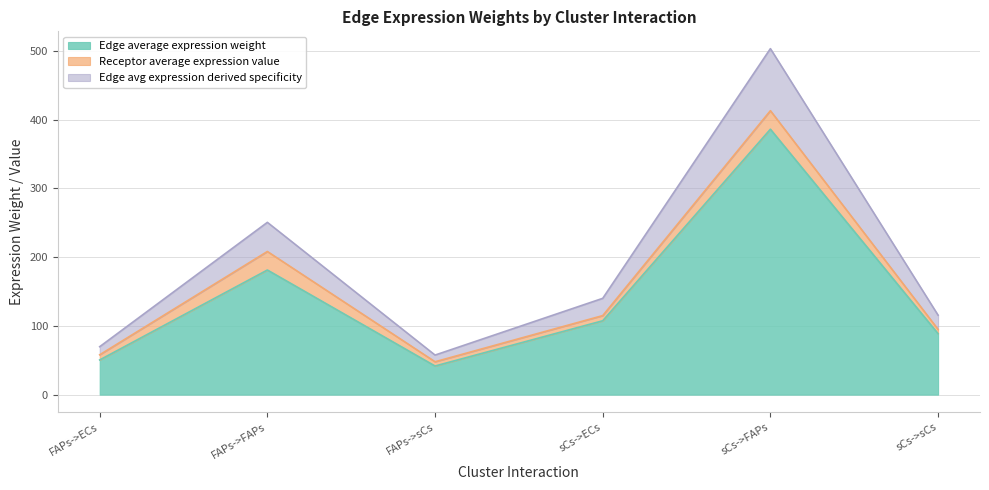

What is the label of the 6th point from the right?

FAPs->ECs